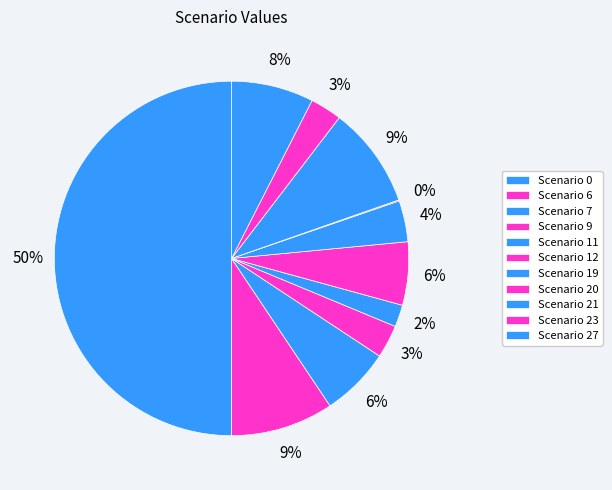

To the nearest percent, what is the difference between the largest and smallest slice percentages?

50%